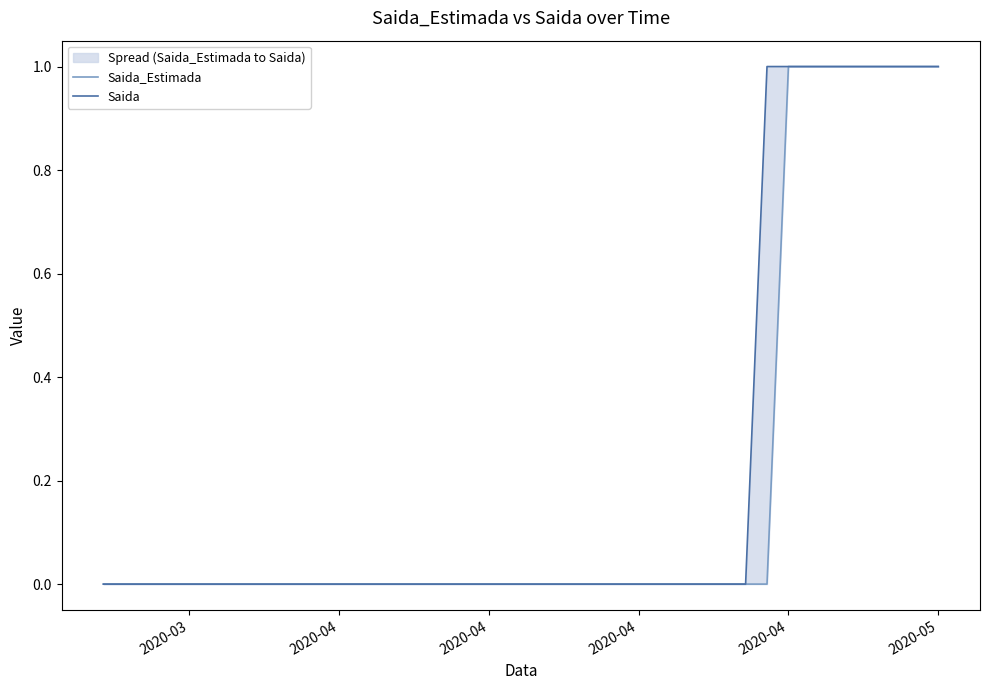

What is the label of the 5th point from the left?

2020-03